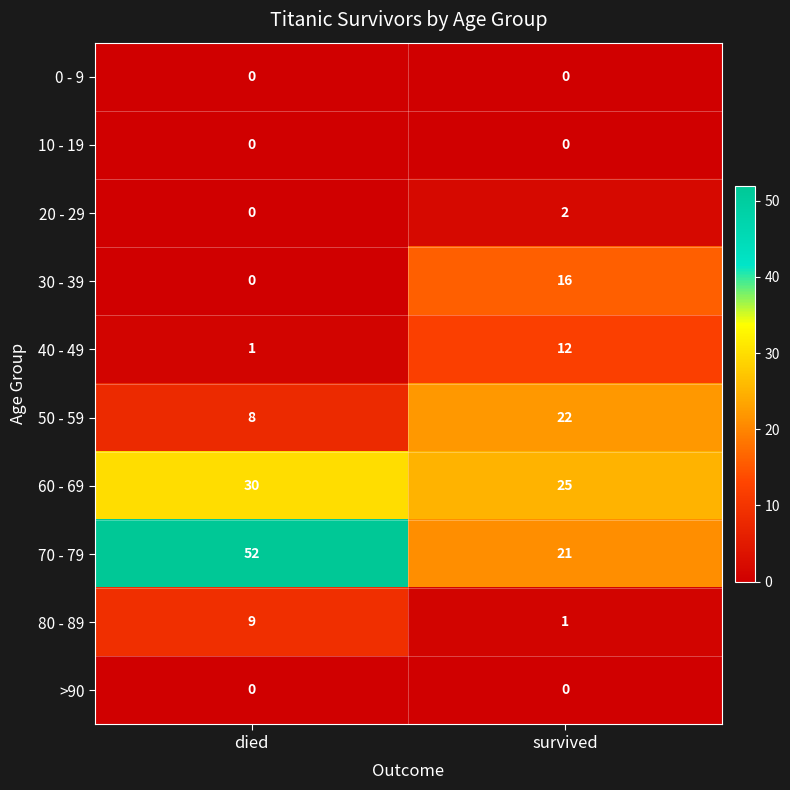

What is the maximum value shown in the chart?

52